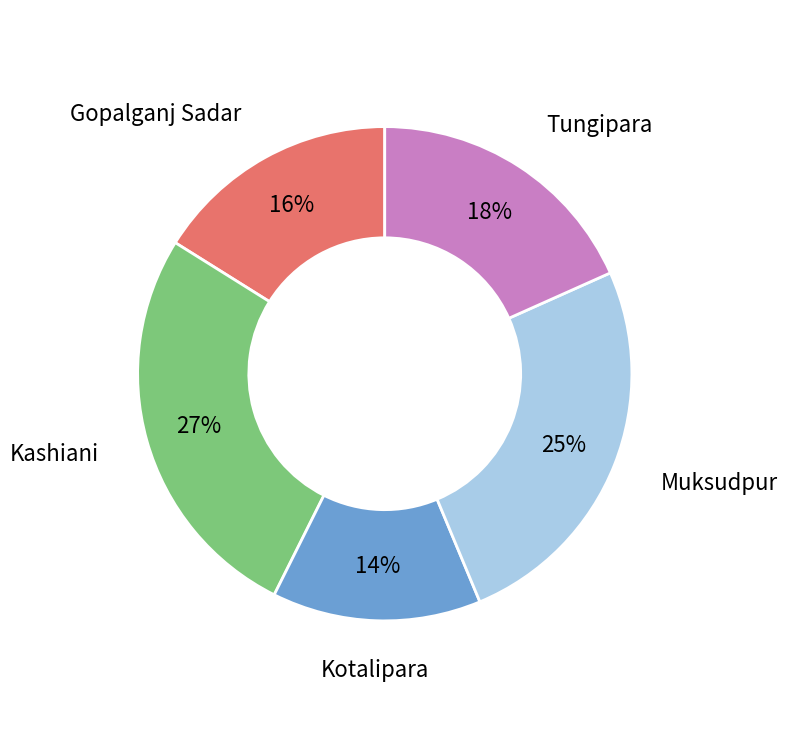

Is there a majority slice in this chart?

No